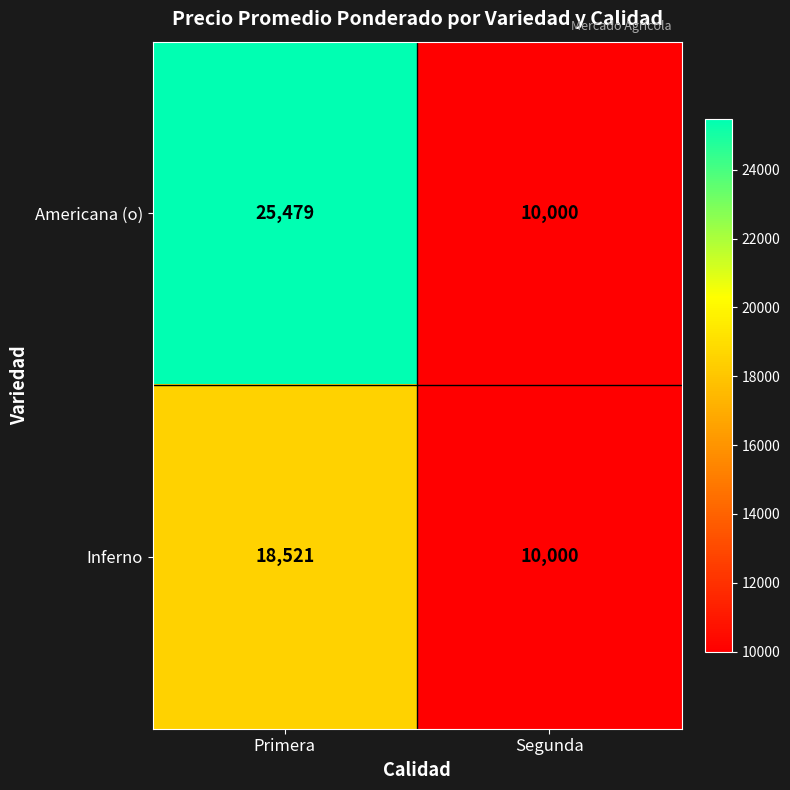

At which label is Americana (o) closest to 17739?

Segunda